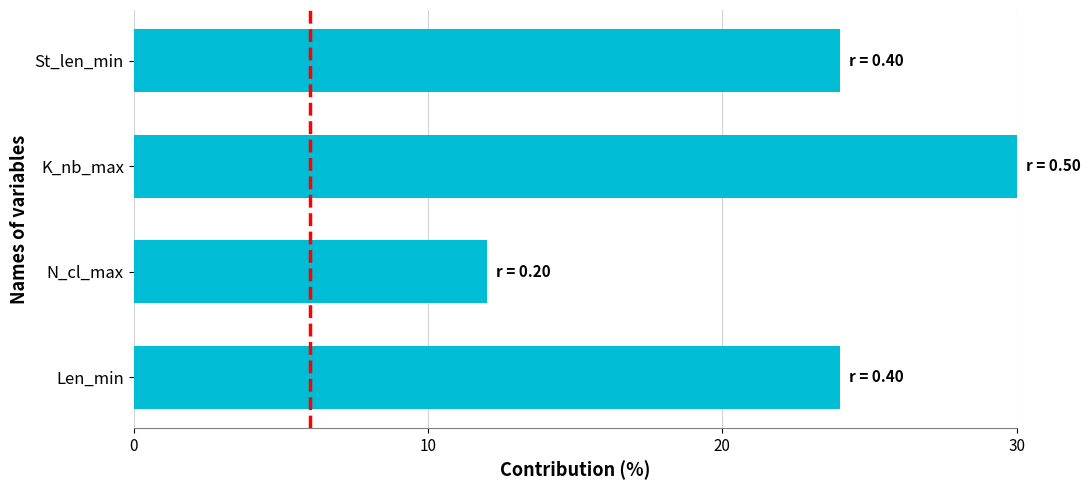

Reading bottom to top, what are all the values shown in this chart?

Len_min=24	N_cl_max=12	K_nb_max=30	St_len_min=24